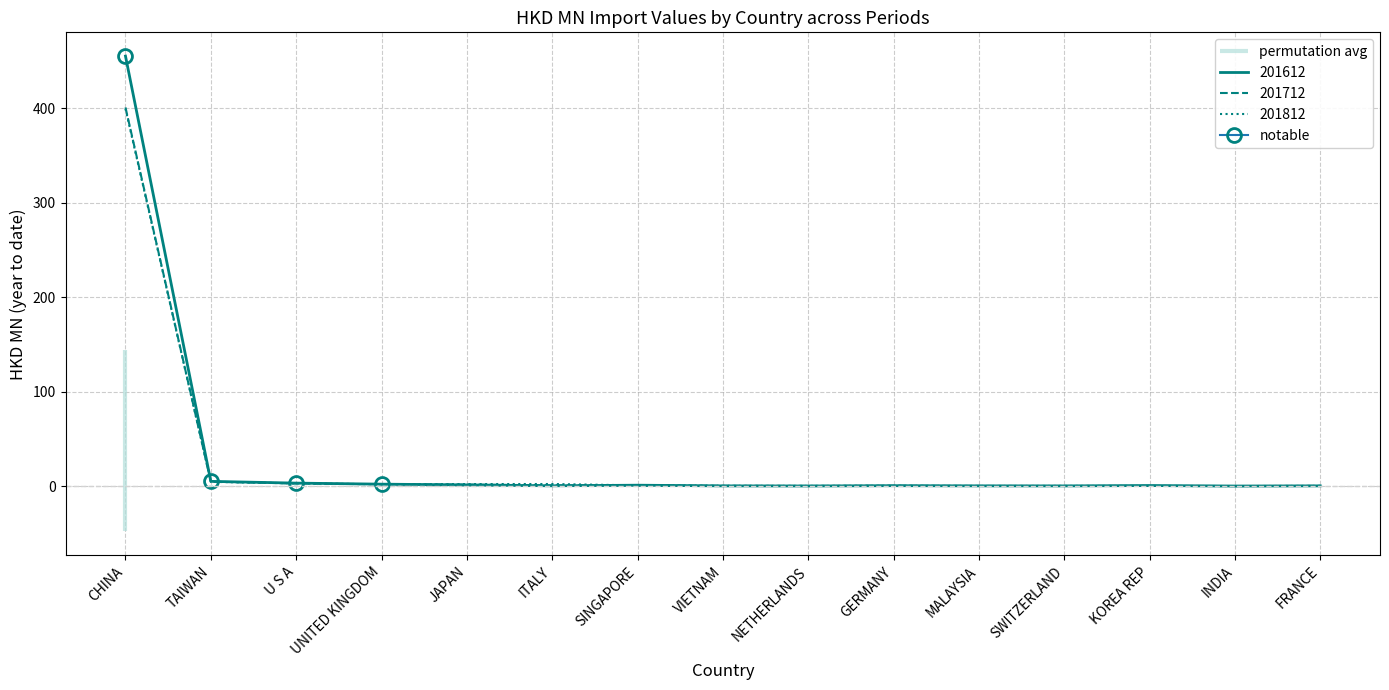

Which category has the highest value in the 201812 series?

CHINA